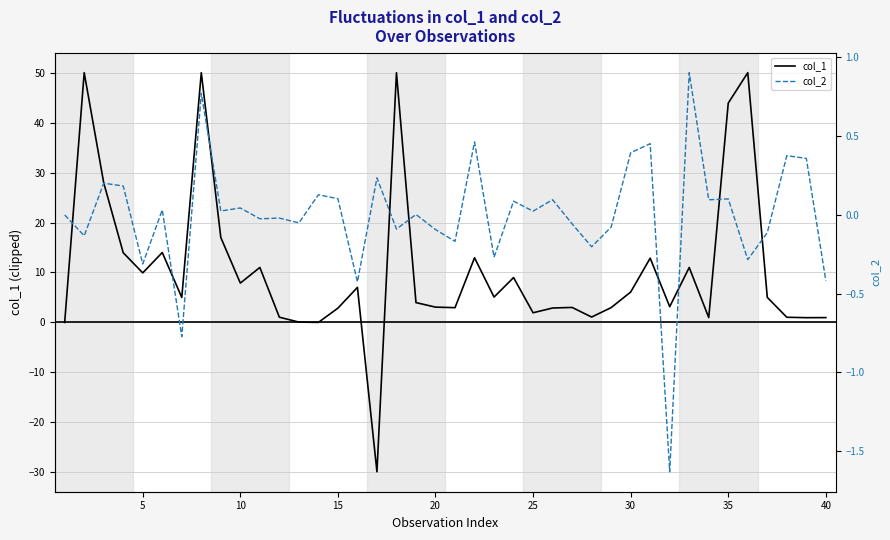

What is the value of the col_2 point at the 20th from the left?

-0.1